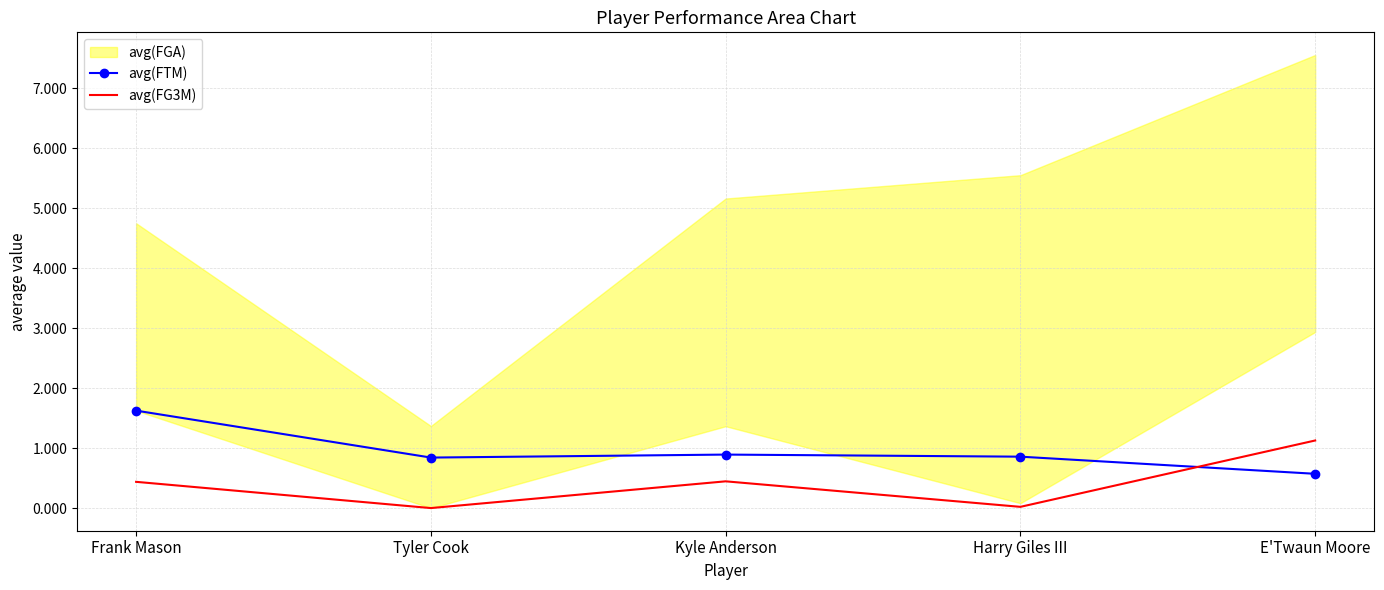

True or false: avg(FG3M) has a value of 0.8 at Frank Mason.

False